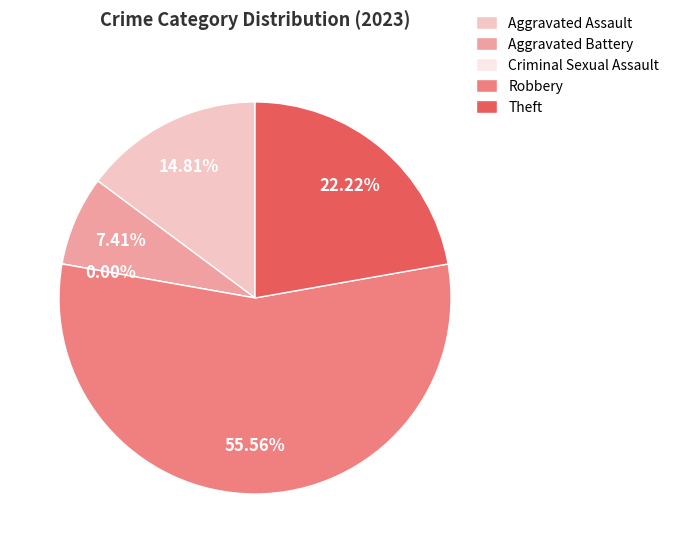

What is the largest slice in the pie chart?

Robbery